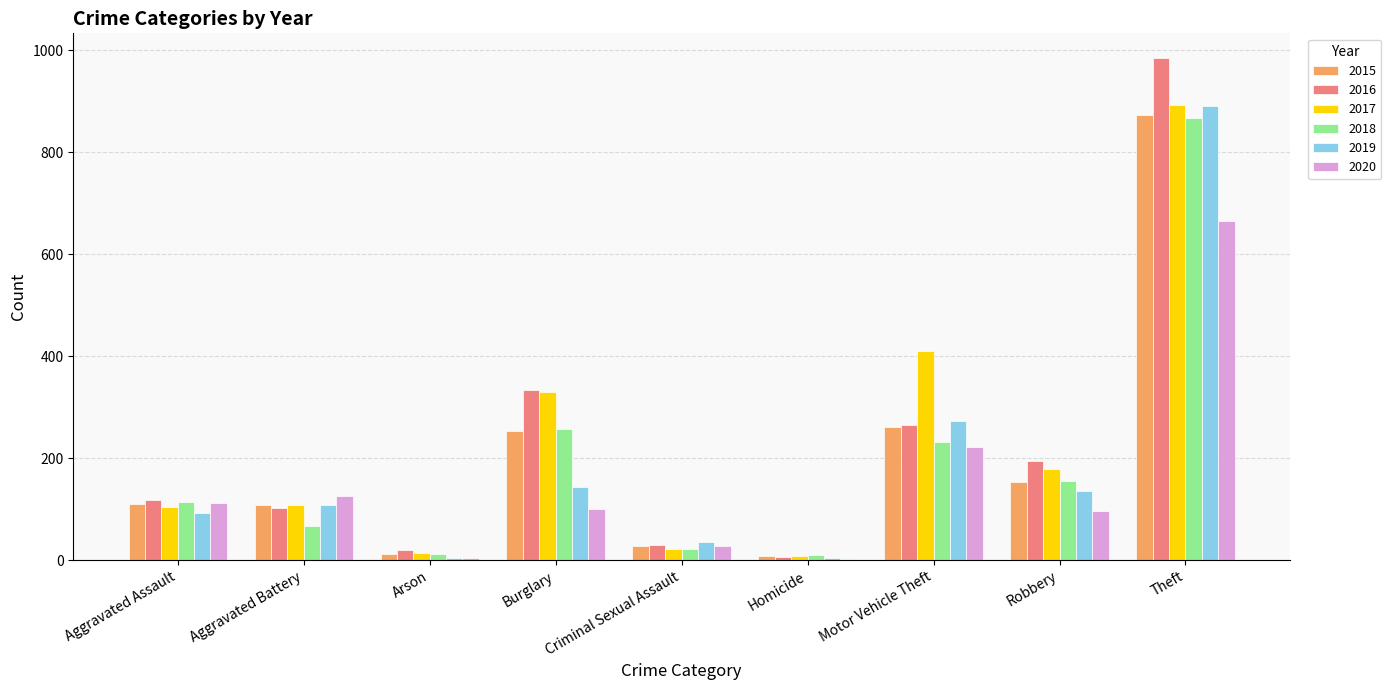

Read the 2016 value at Theft.

984